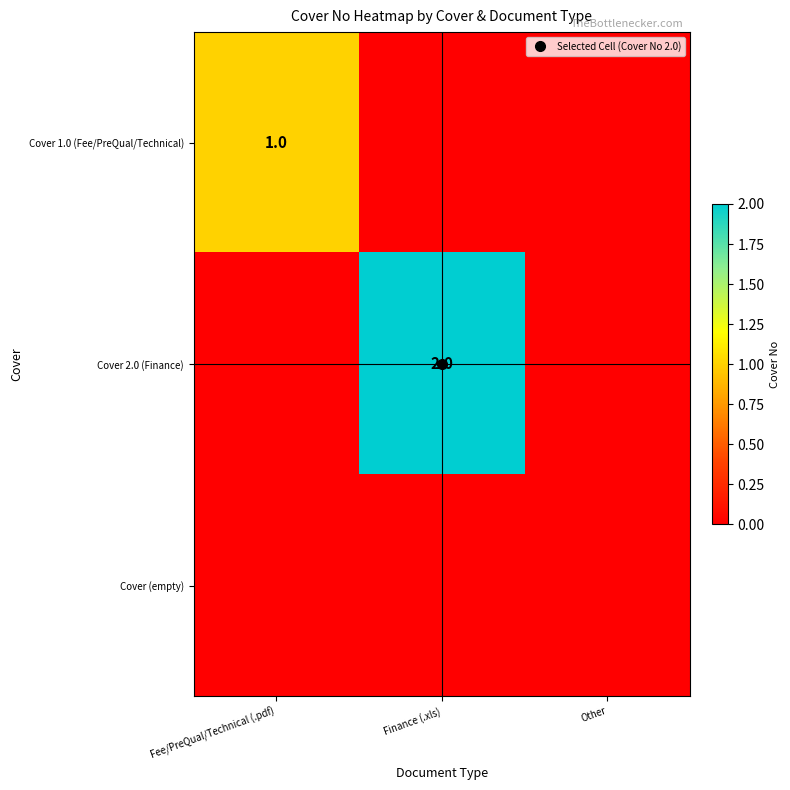

What is the difference between the Cover 2.0 (Finance) values at Other and Finance (.xls)?

2